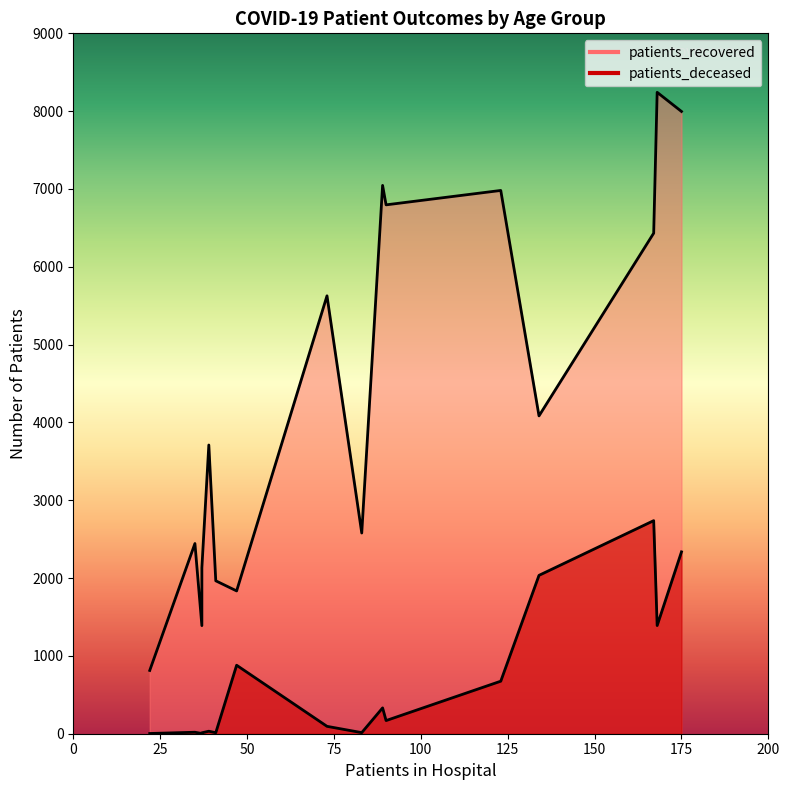

List the series in order of their peak value, highest first.

patients_recovered, patients_deceased